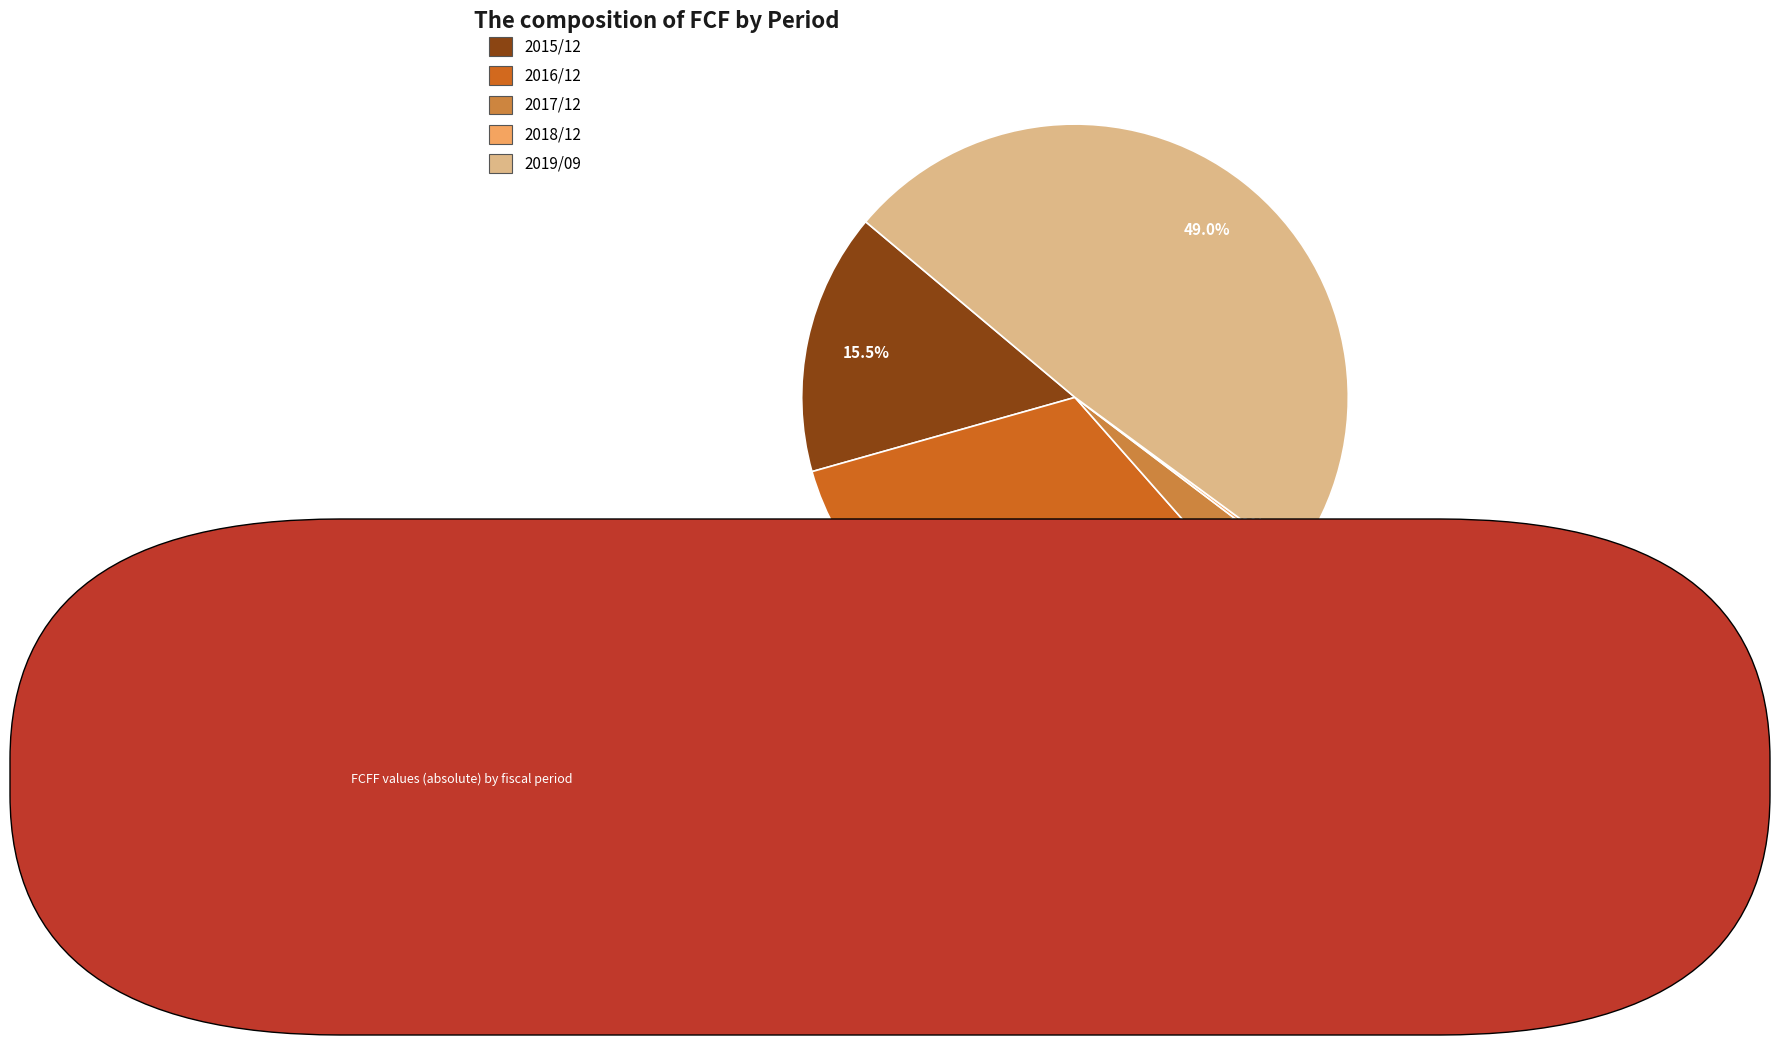

What is the largest slice in the pie chart?

2019/09